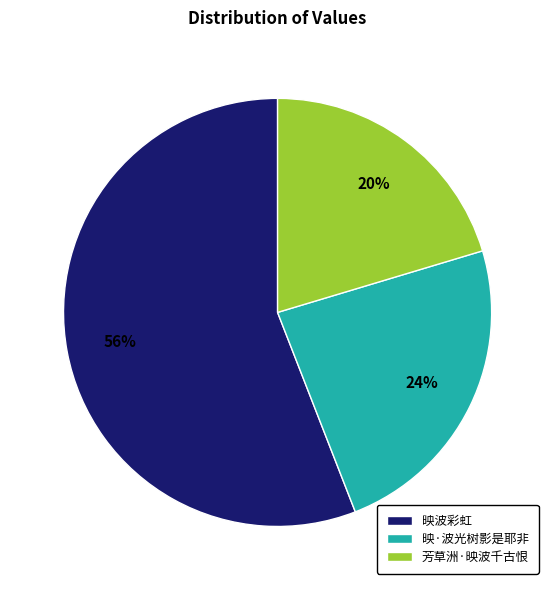

What is the smallest slice in the pie chart?

芳草洲·映波千古恨